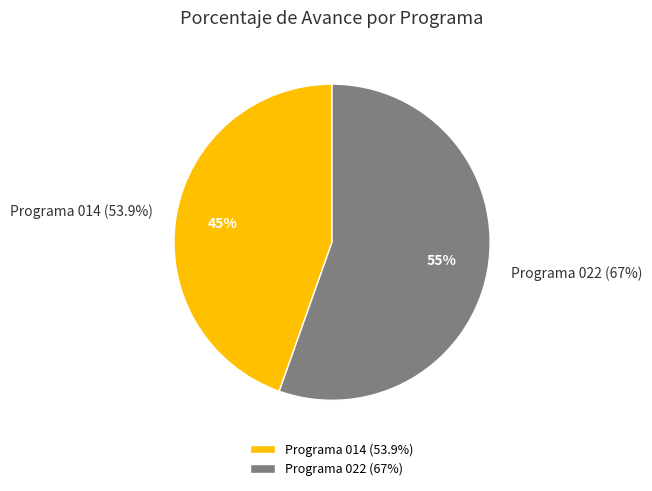

Is there a majority slice in this chart?

Yes